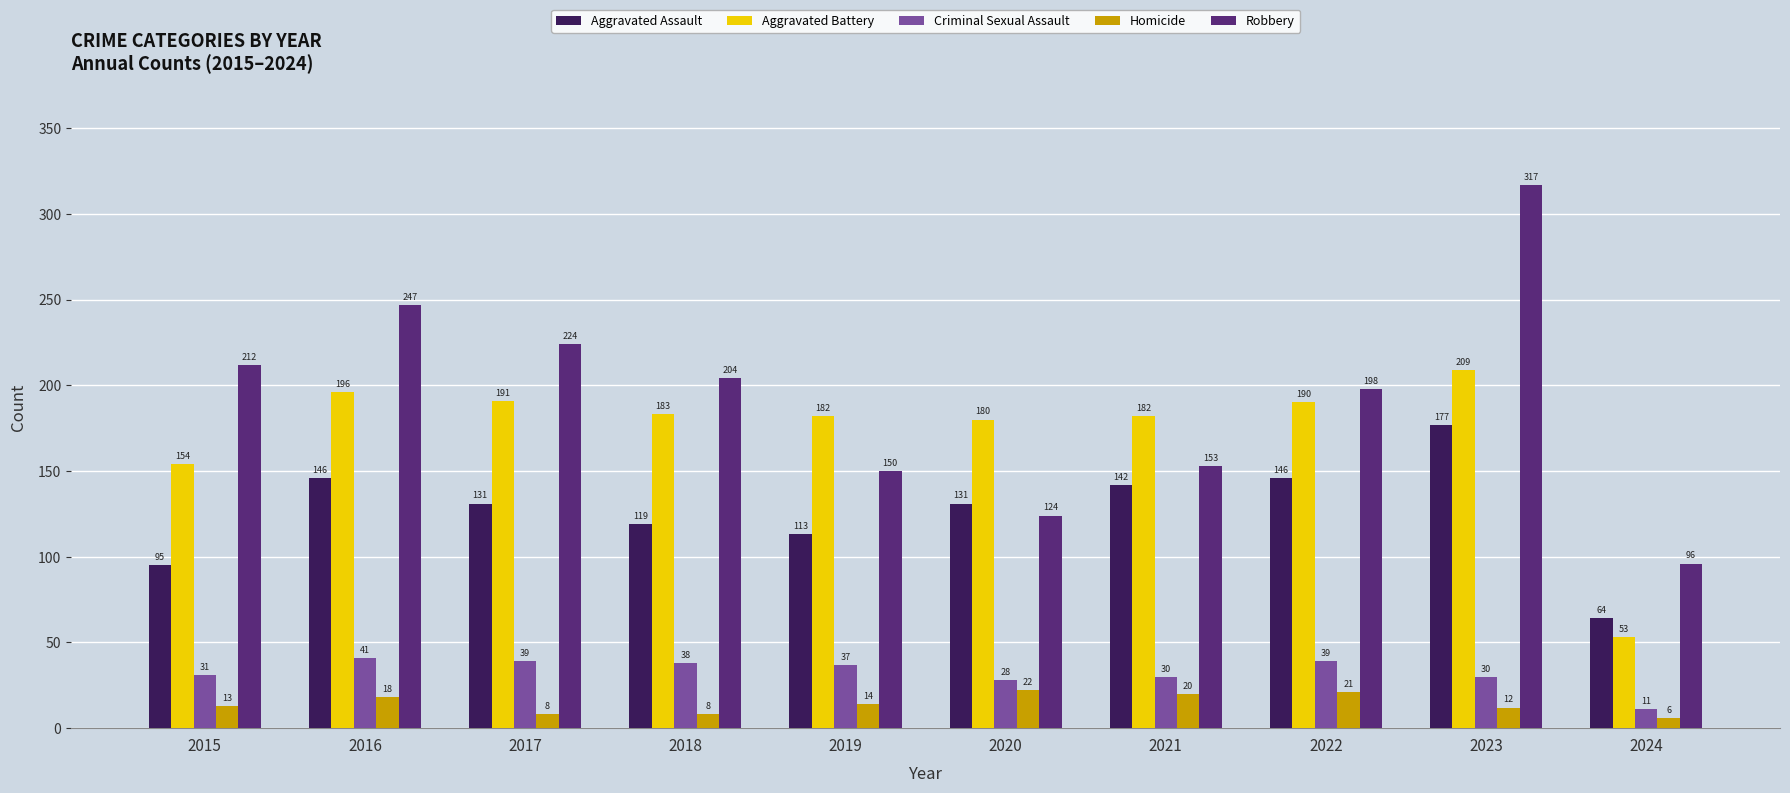

Does the chart contain stacked bars?

No